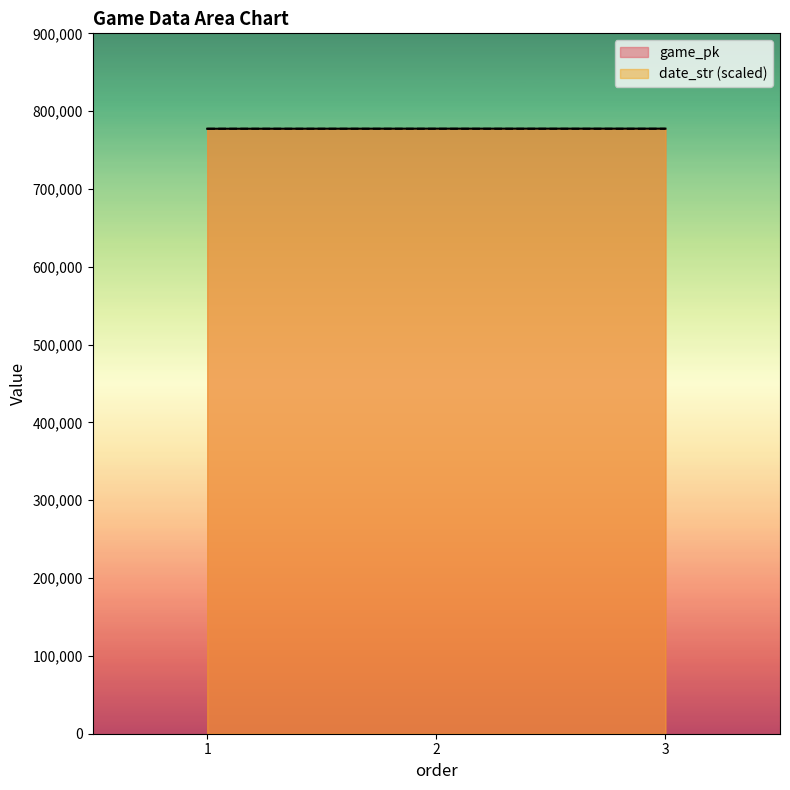

Which series has the widest spread of values?

game_pk